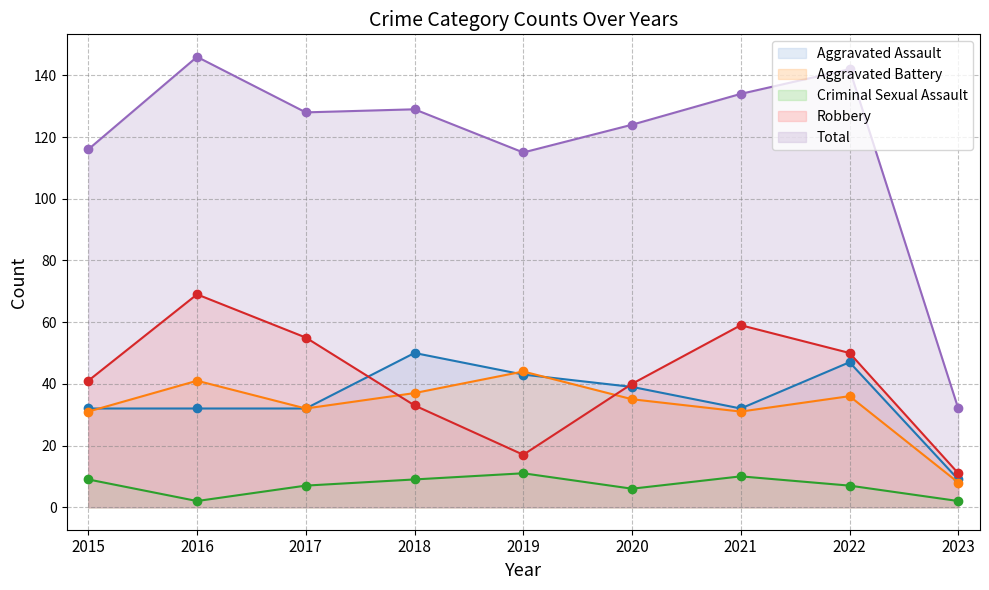

Where do Aggravated Assault (line) and Aggravated Battery (line) first cross each other?

2015 and 2016